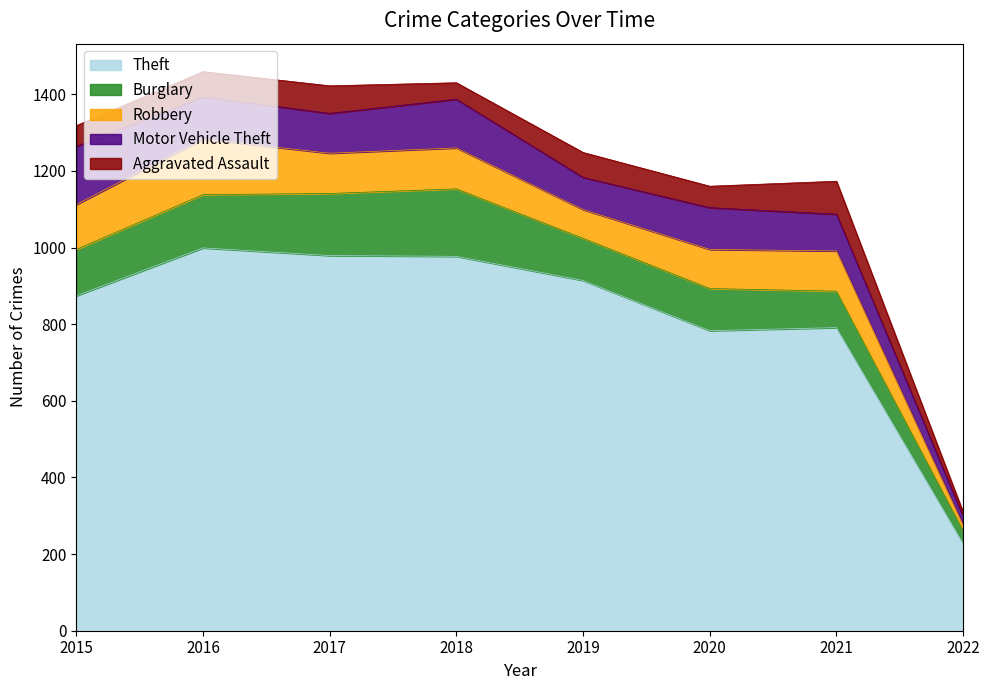

Where is the first local minimum for Theft?

2020